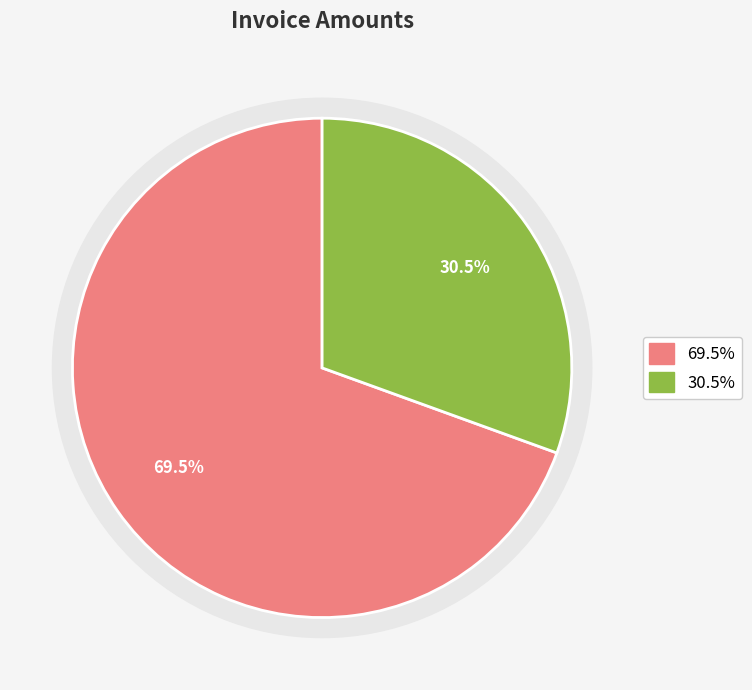

How many segments does this pie chart have?

2